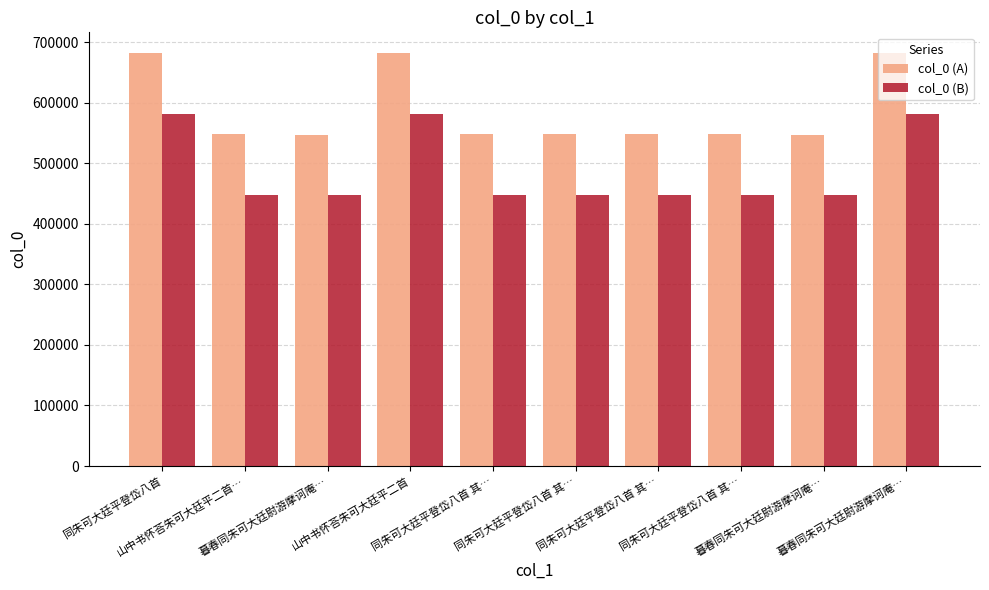

The value of col_0 (B) at 暮春同朱可大廷尉游摩诃庵… is 756990. True or false?

False